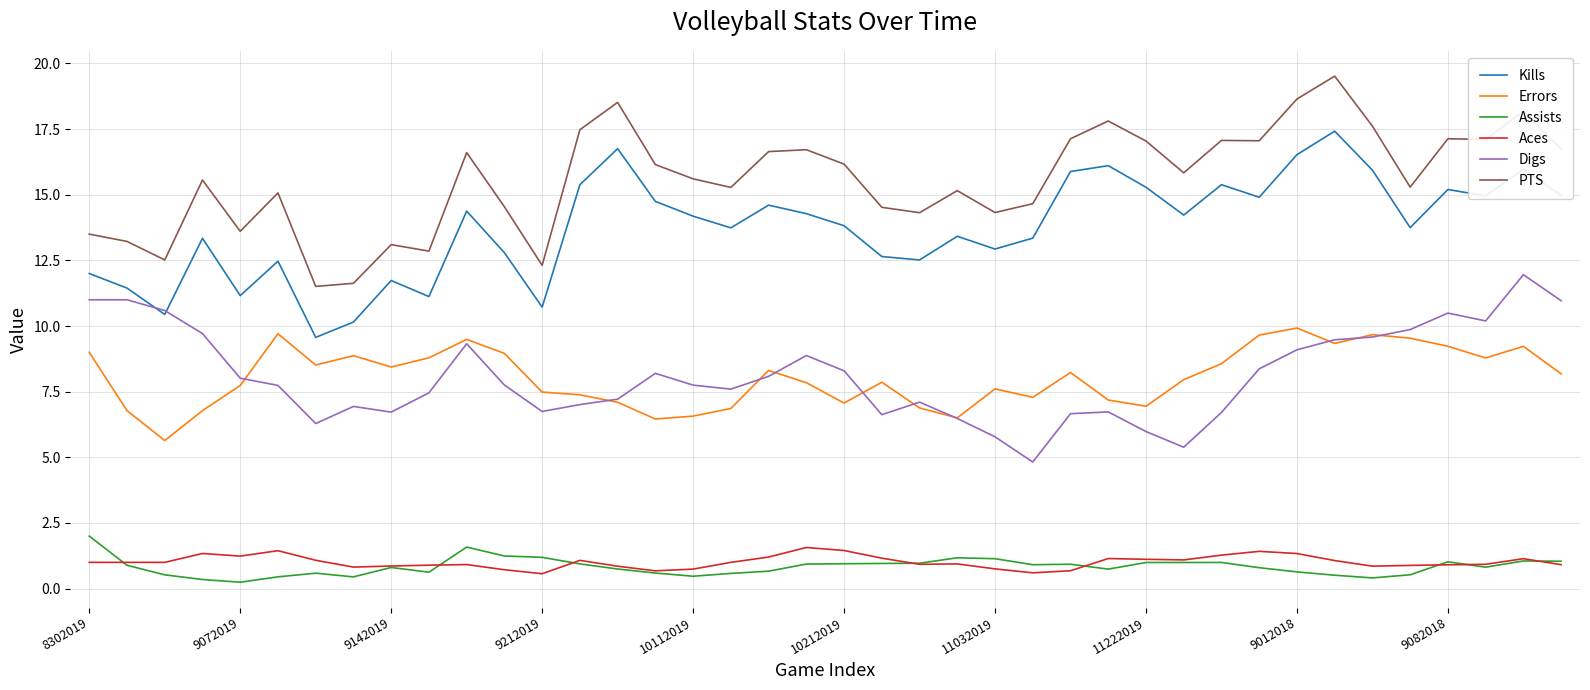

What is the maximum value shown in the chart?

19.5